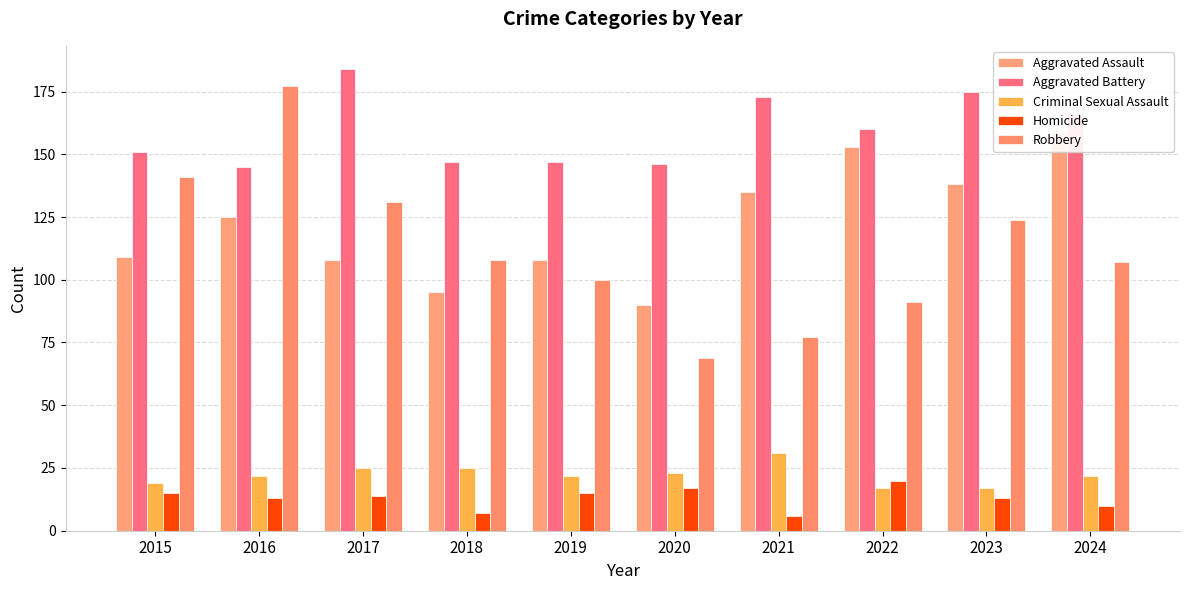

Reading left to right, extract all data points from this chart.

Aggravated Assault: 2015=109	2016=125	2017=108	2018=95	2019=108	2020=90	2021=135	2022=153	2023=138	2024=159
Aggravated Battery: 2015=151	2016=145	2017=184	2018=147	2019=147	2020=146	2021=173	2022=160	2023=175	2024=166
Criminal Sexual Assault: 2015=19	2016=22	2017=25	2018=25	2019=22	2020=23	2021=31	2022=17	2023=17	2024=22
Homicide: 2015=15	2016=13	2017=14	2018=7	2019=15	2020=17	2021=6	2022=20	2023=13	2024=10
Robbery: 2015=141	2016=177	2017=131	2018=108	2019=100	2020=69	2021=77	2022=91	2023=124	2024=107